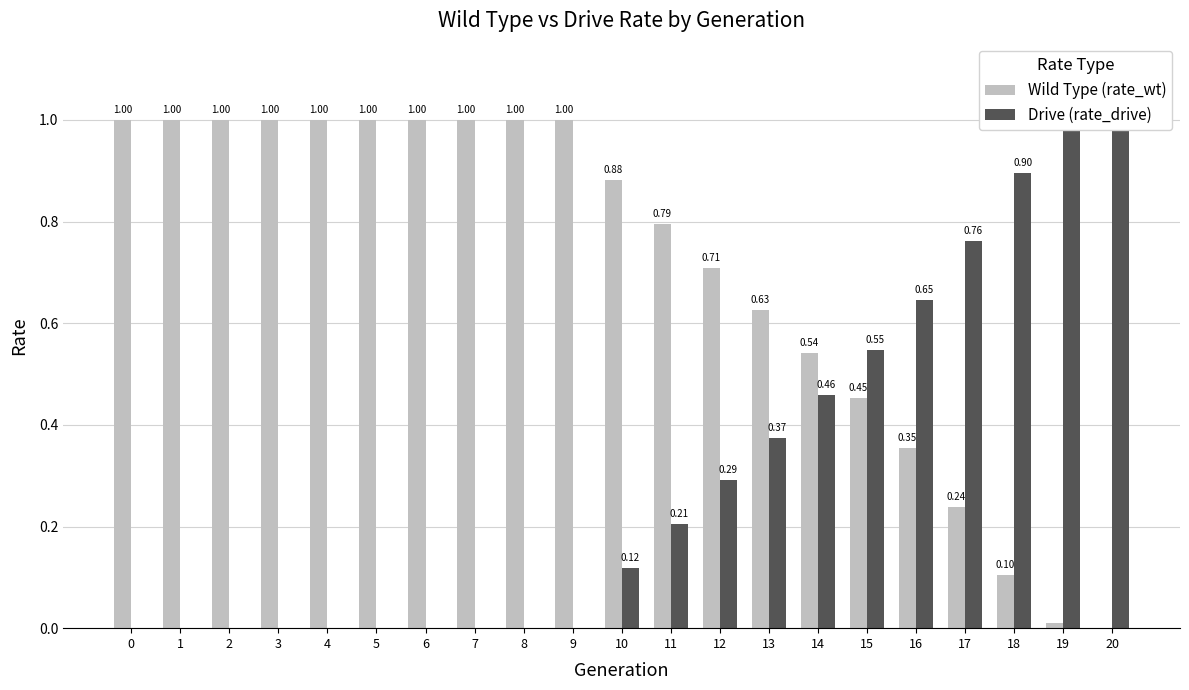

Rank the series at 8 from highest to lowest value.

Wild Type (rate_wt), Drive (rate_drive)